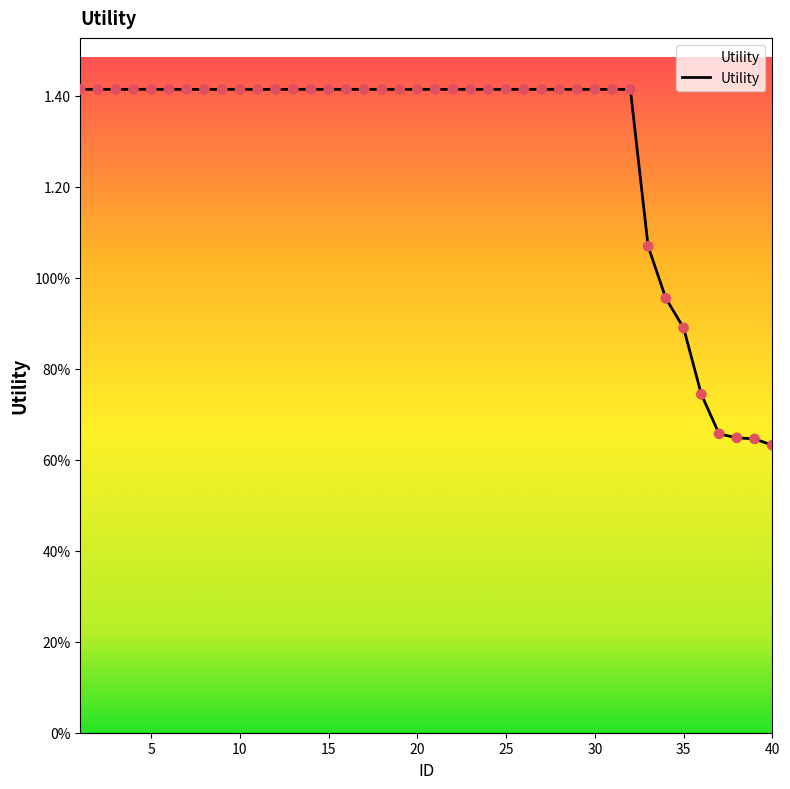

Is this an area chart (filled region under the line)?

Yes